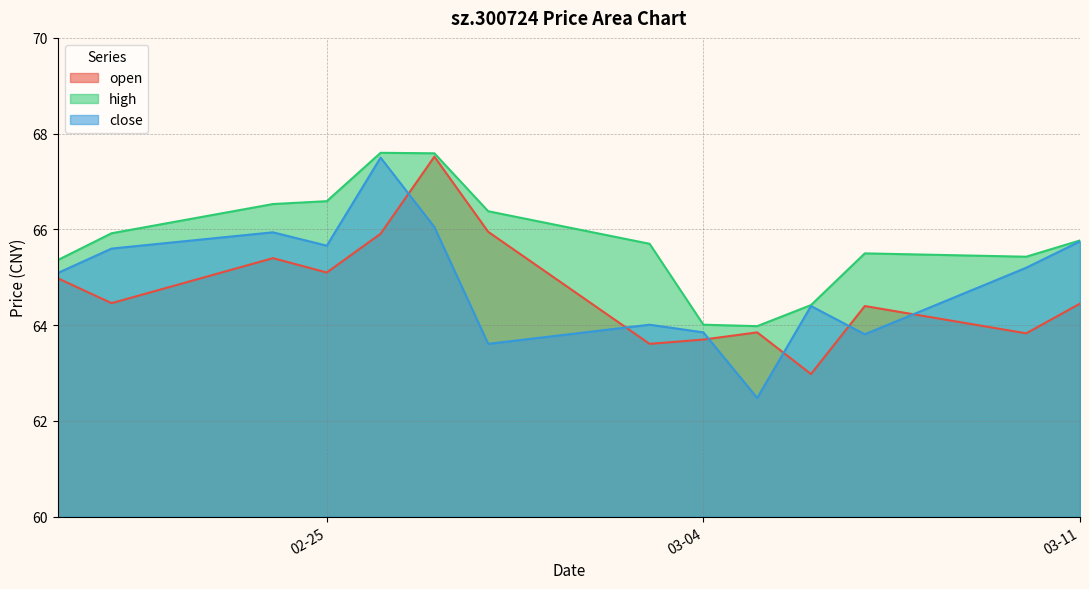

What is the average value of the close series?

64.9